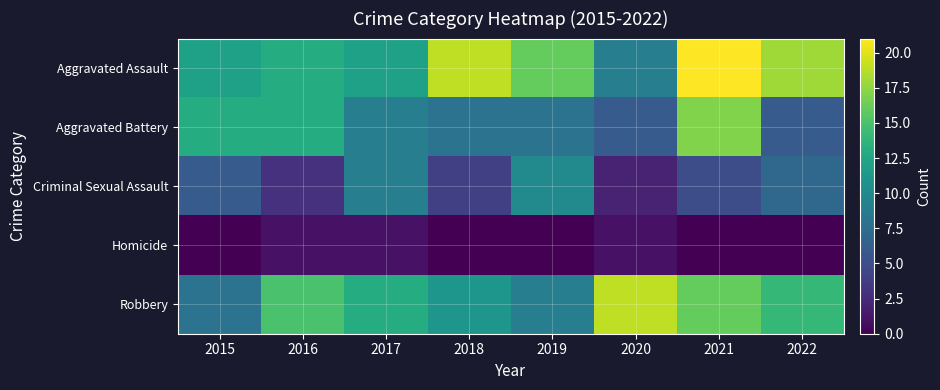

What is the difference between the highest and lowest values at 2020?

18